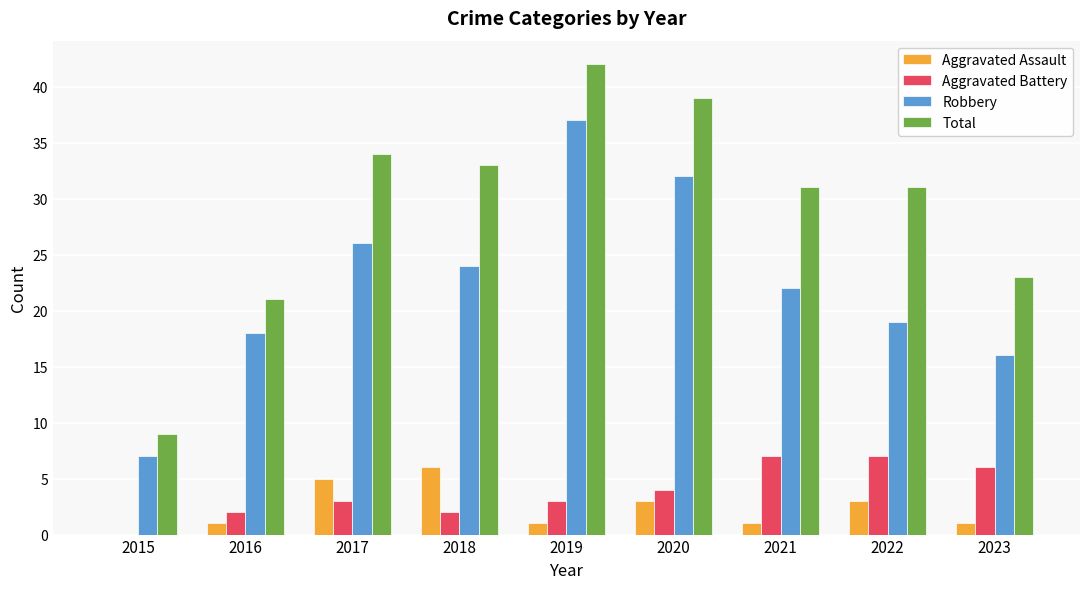

Which category has the highest value in the Robbery series?

2019